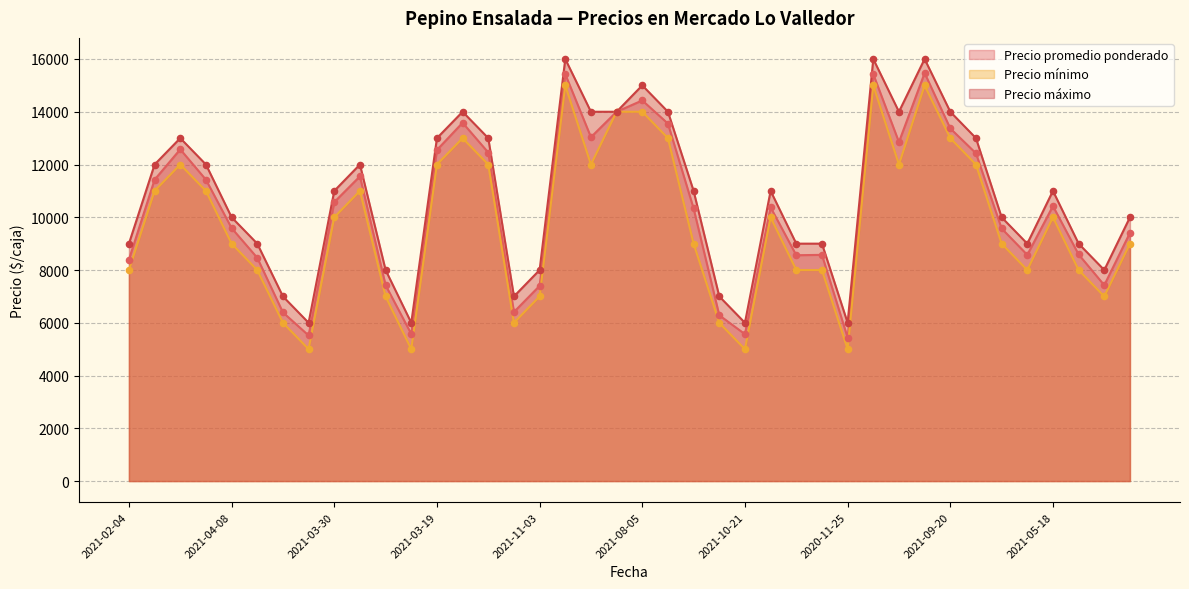

Which series has the largest total across all categories?

Precio máximo